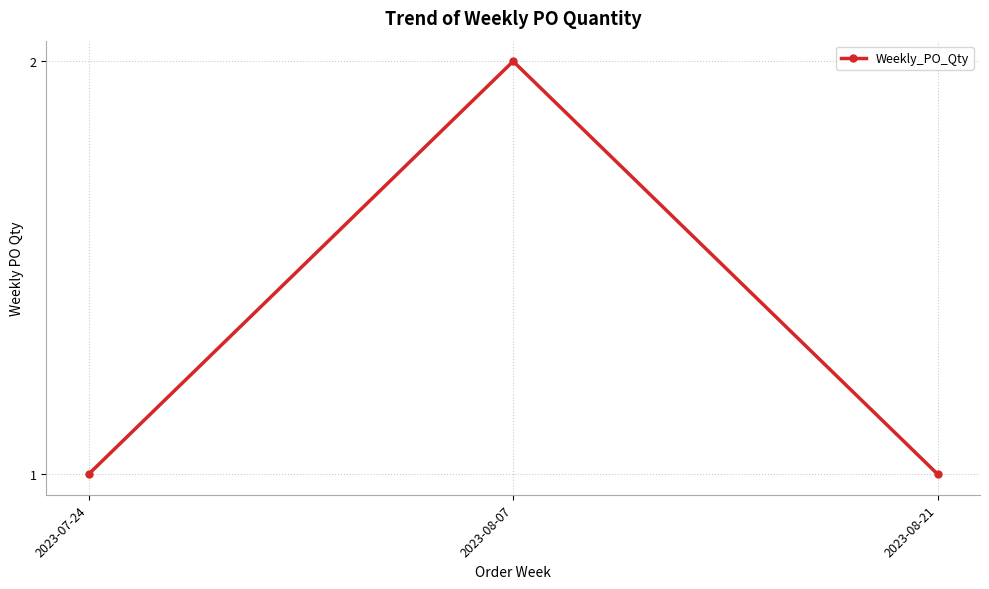

What is the change in value from 2023-07-24 to 2023-08-07?

+1